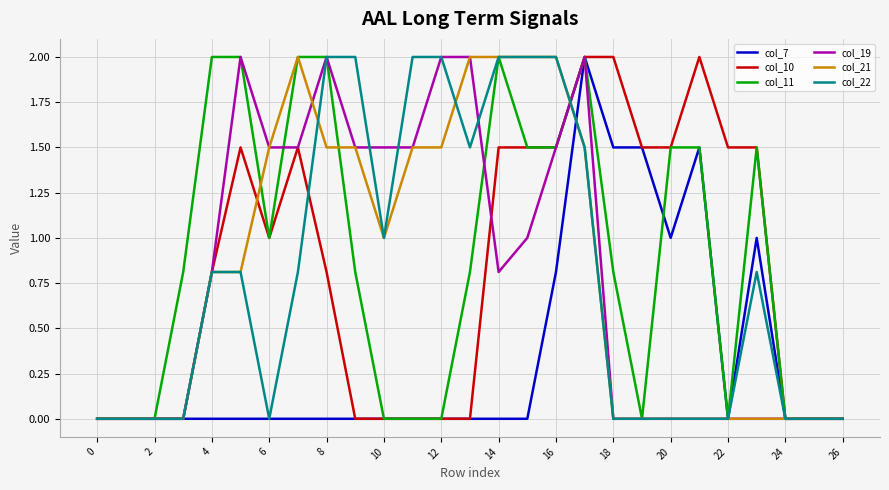

What is the maximum value for col_10?

2.0